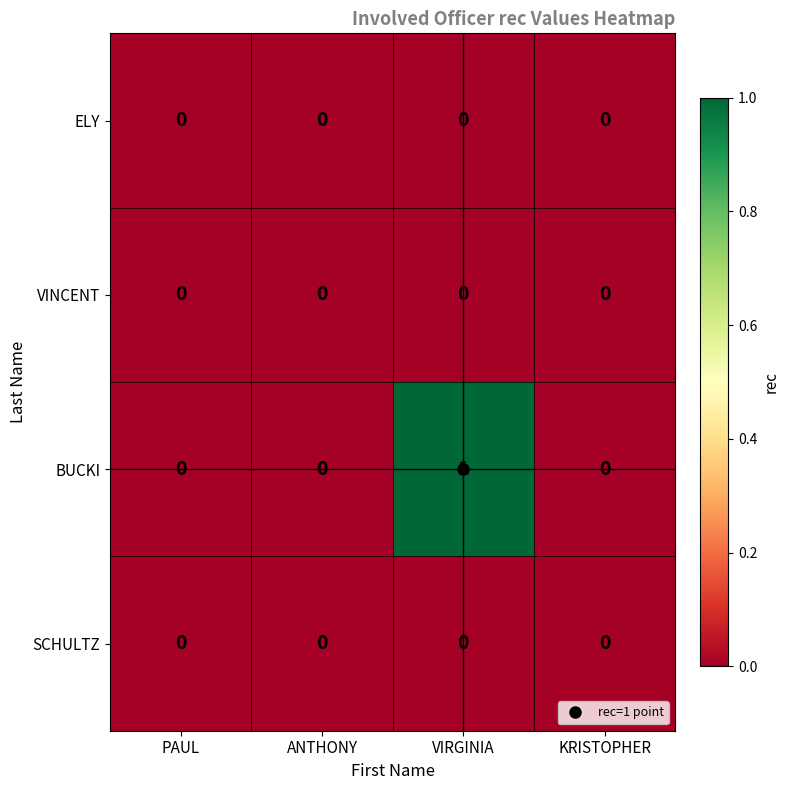

At which category is the sum across all series the highest?

VIRGINIA